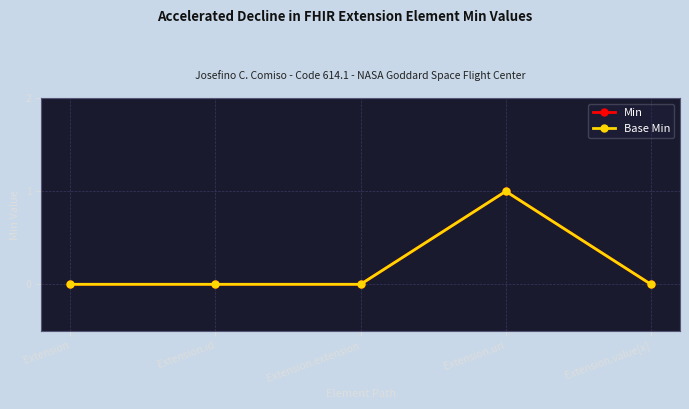

Is this an area chart (filled region under the line)?

No